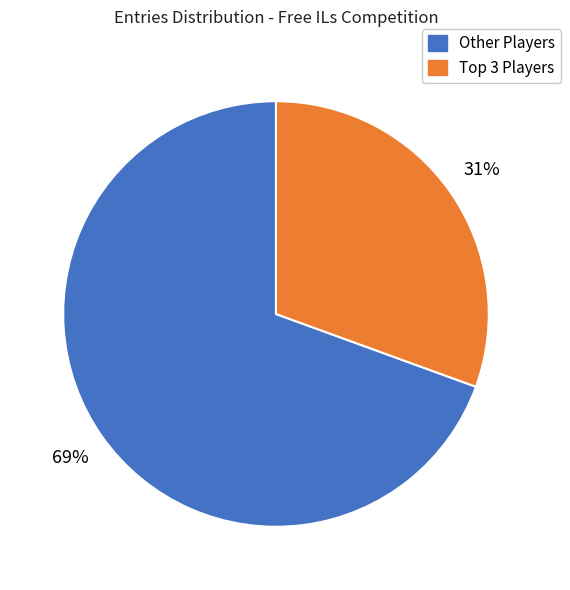

Is there a majority slice in this chart?

Yes